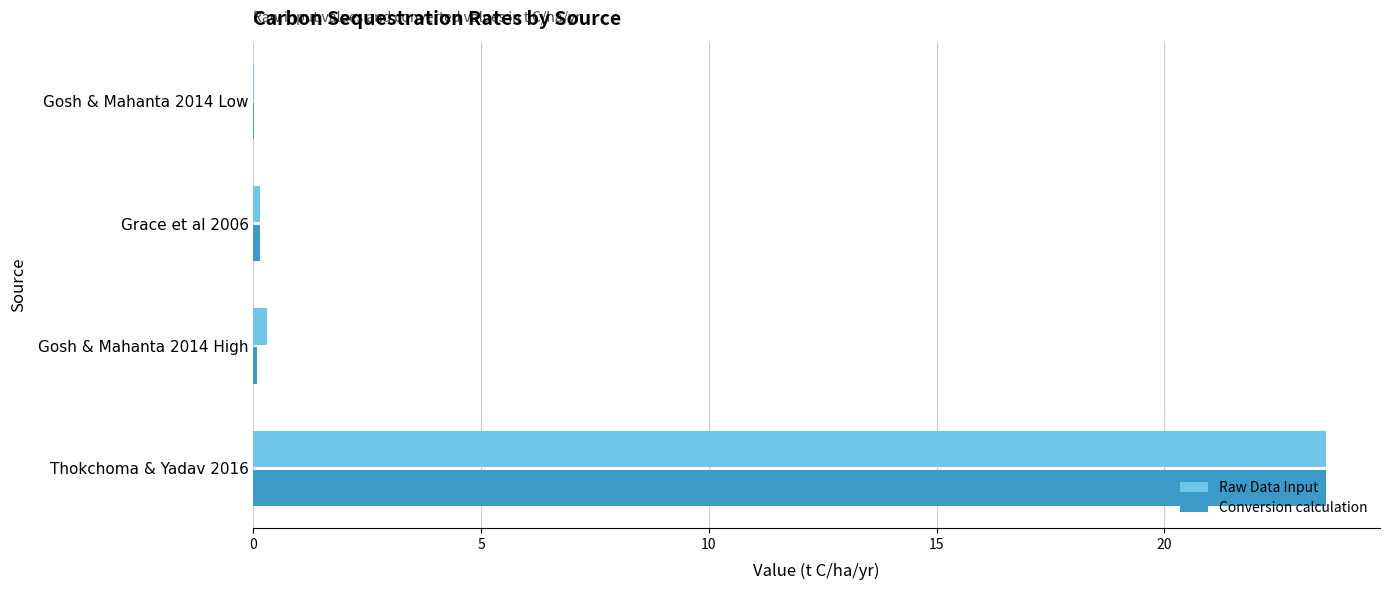

What is the highest value of the Conversion calculation series?

23.6